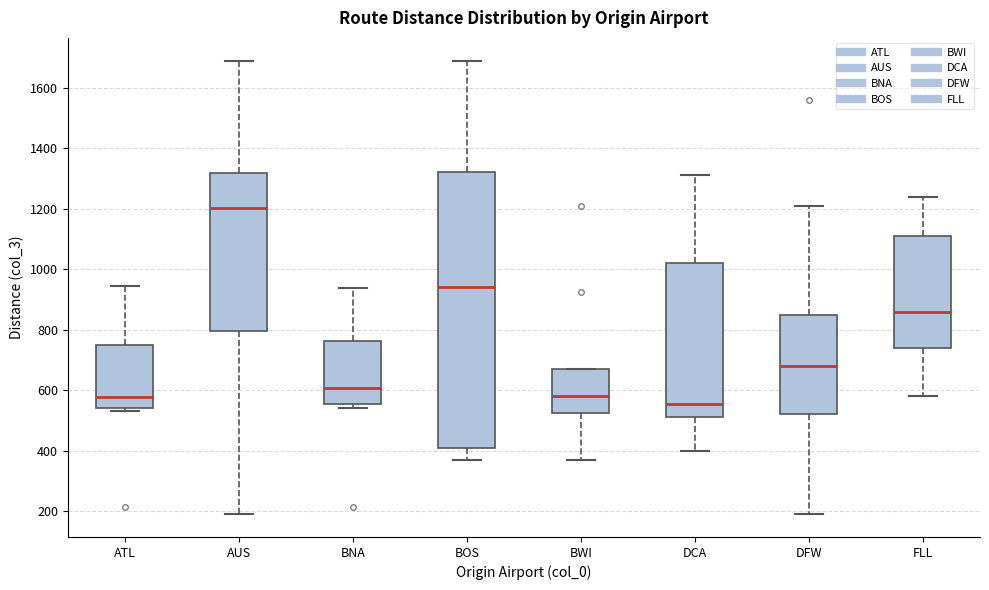

Where is the upper edge of the box for FLL on the y-axis? The values are not printed on the chart, so give them approximately, as read against the axis.

1120